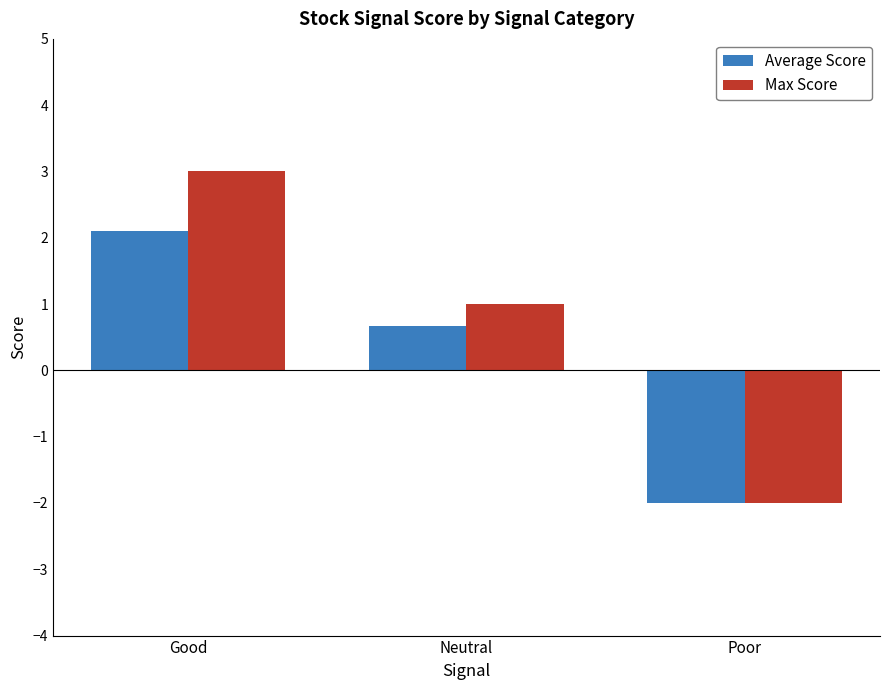

Which series has the largest total across all categories?

Max Score